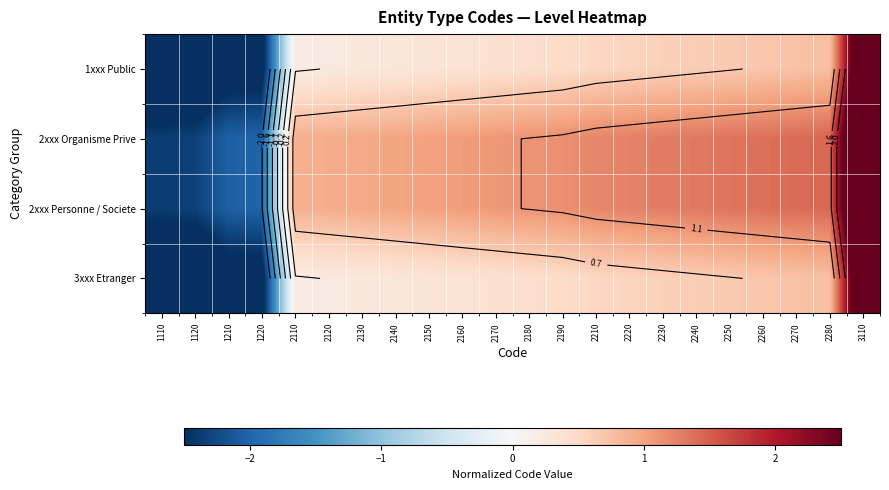

At which label does 2xxx Organisme Prive reach its peak?

3110